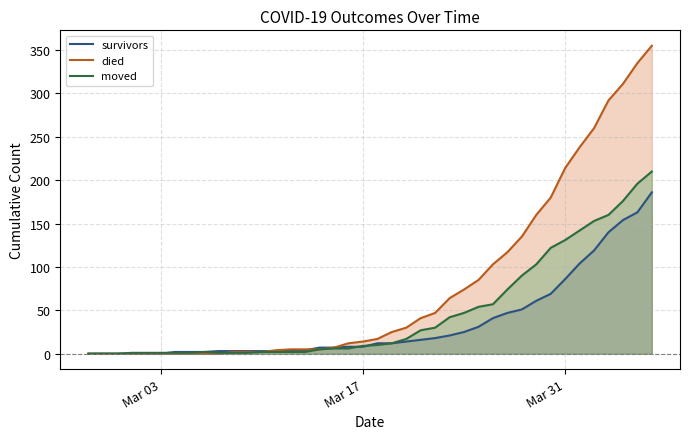

Rank the series at Mar 03 from highest to lowest value.

moved, survivors, died